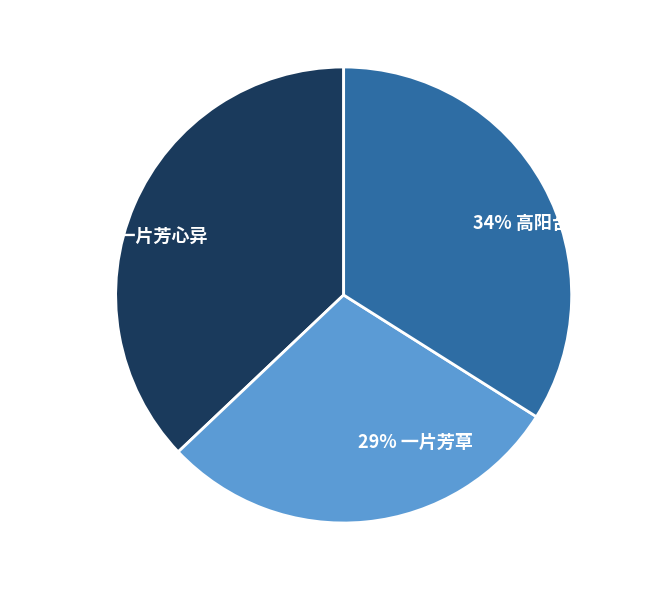

To the nearest percent, what is the average slice percentage?

33%